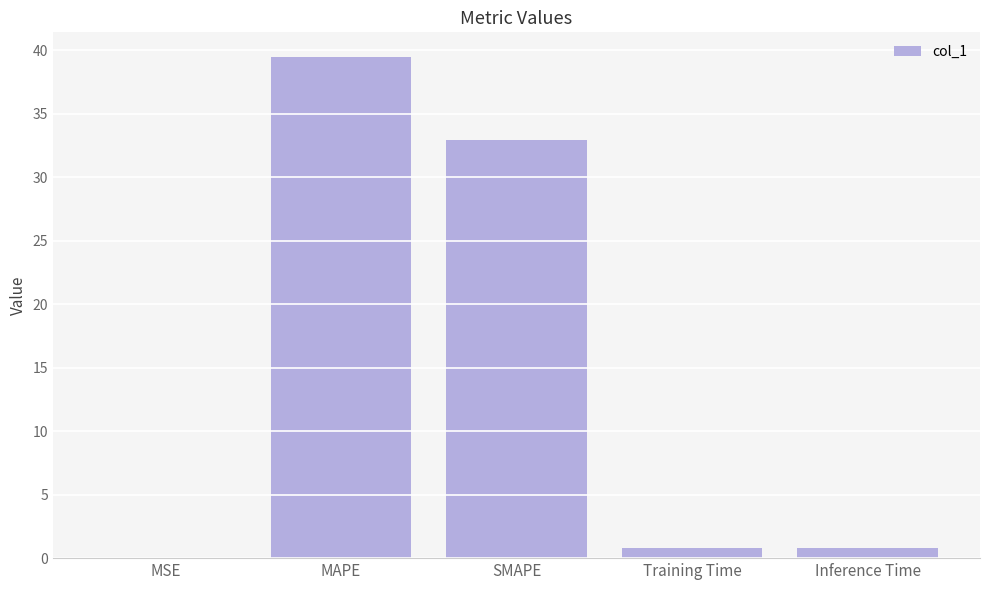

Are the bars horizontal?

No